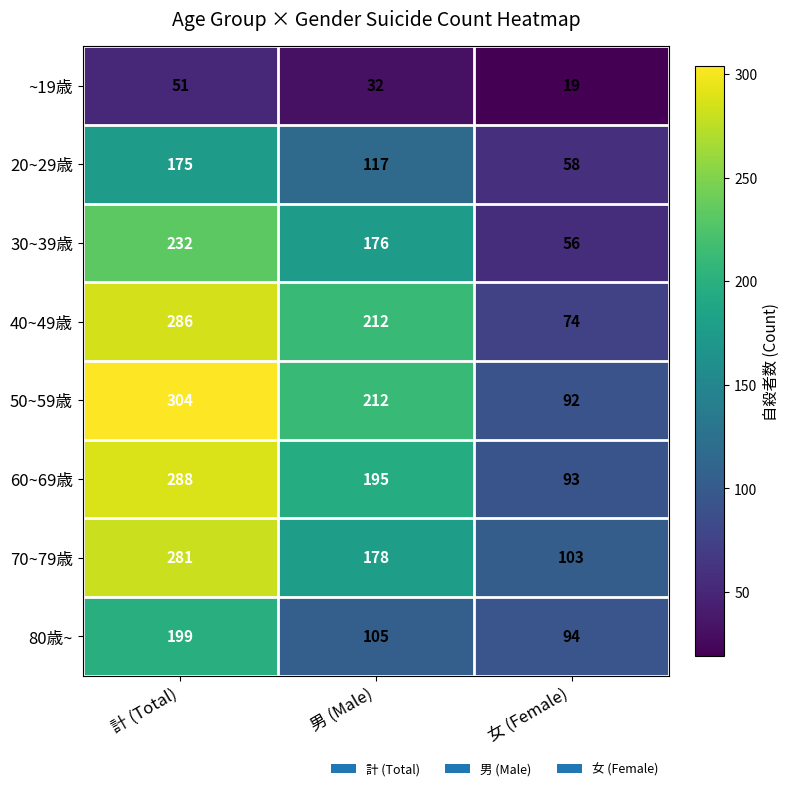

What is the average value of the 60~69歳 series?

192